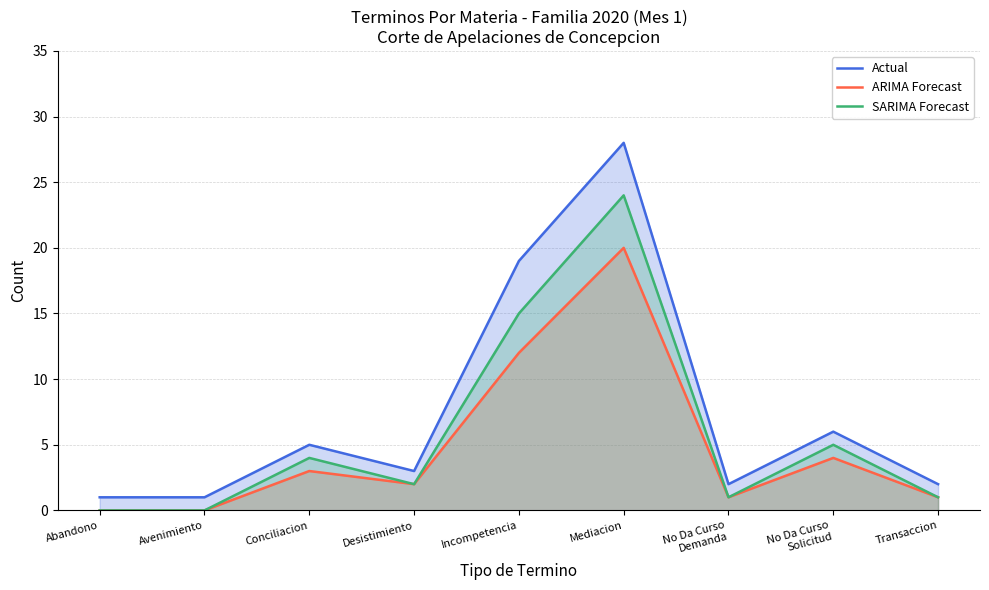

Which series changed the most between Desistimiento and Mediacion?

Actual